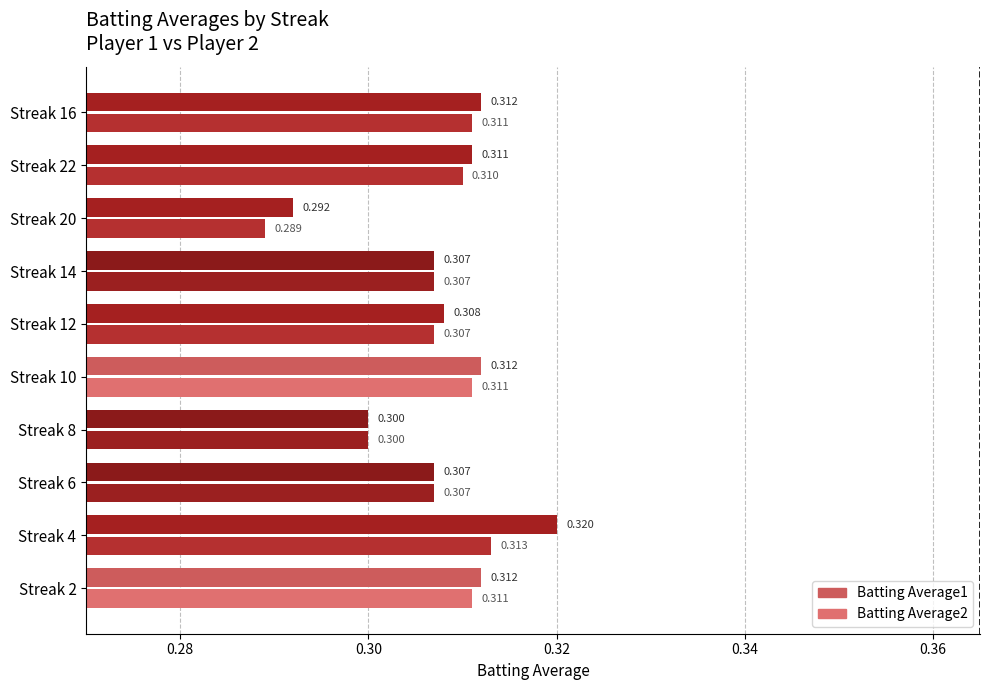

At how many categories does at least one series exceed 0?

10